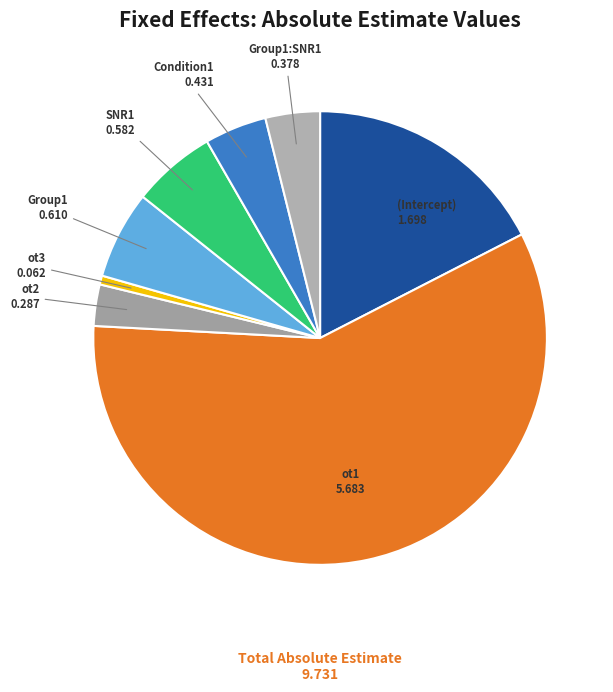

Which category has the smallest portion of the pie?

ot3